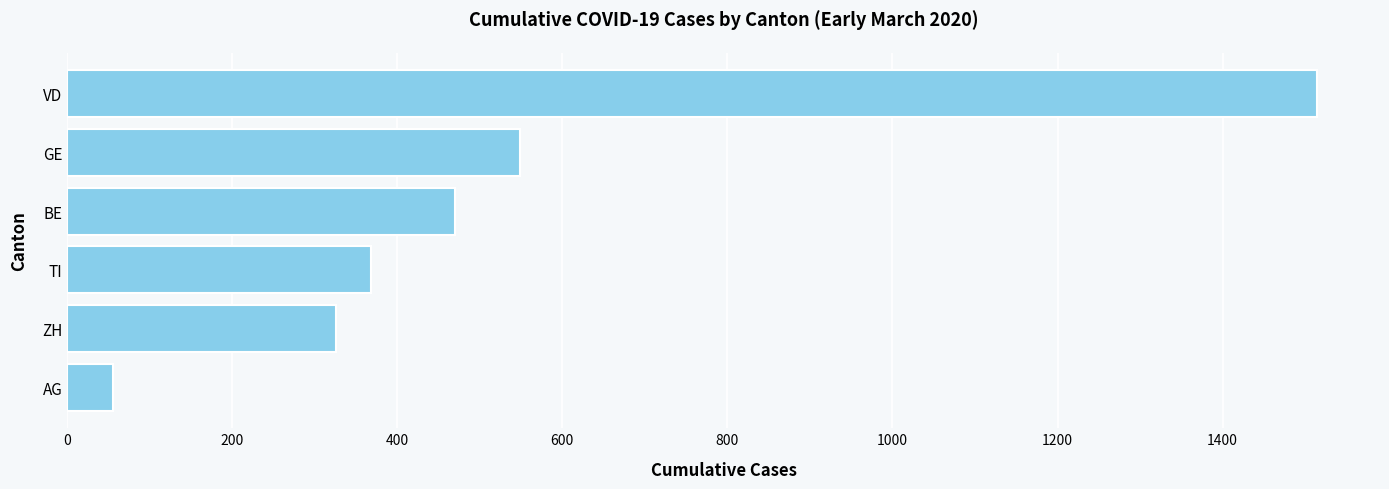

What value does the data have at VD?

1515